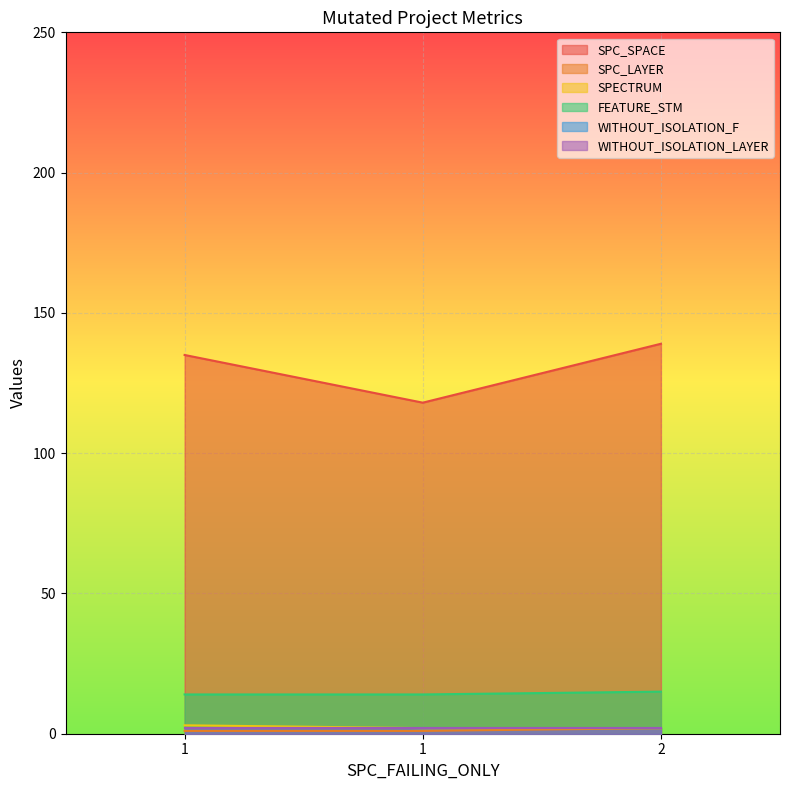

At which label is FEATURE_STM closest to 14?

1